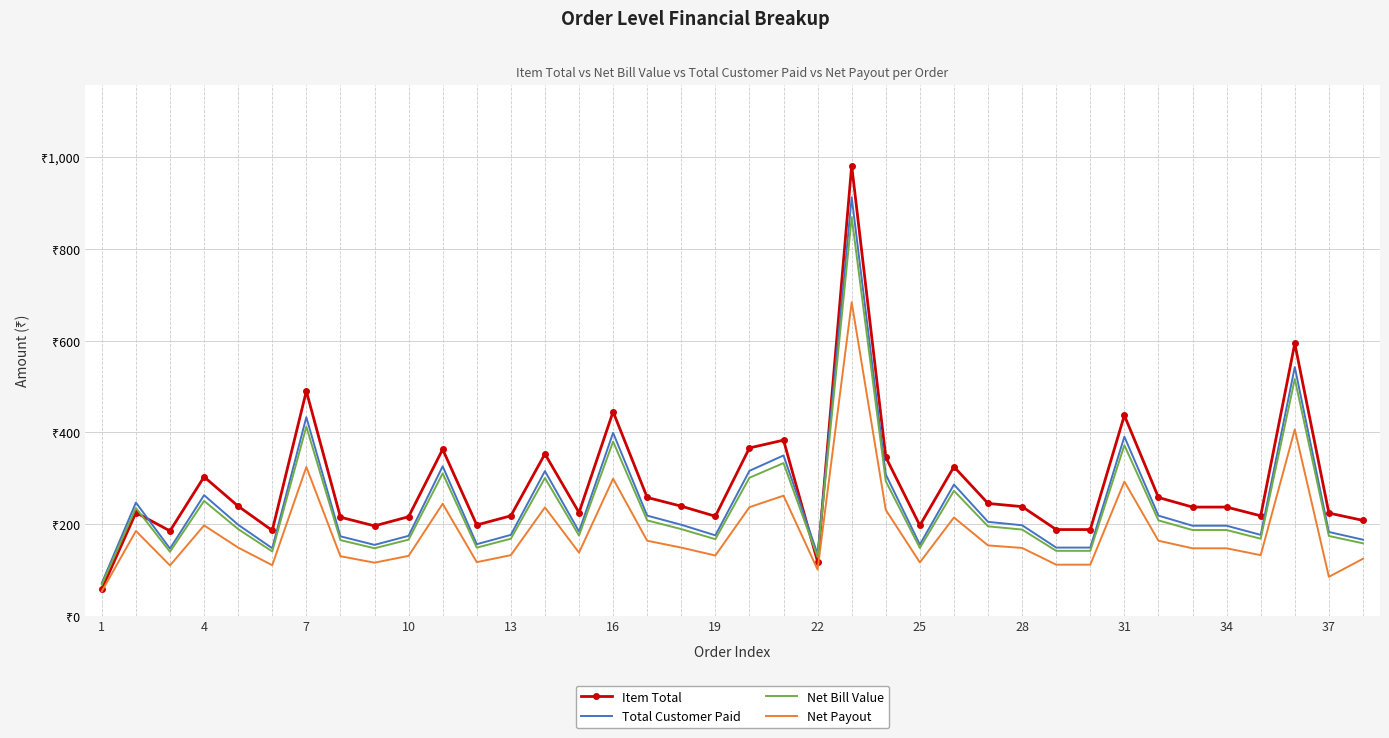

At which category does the chart reach its minimum across all series?

1